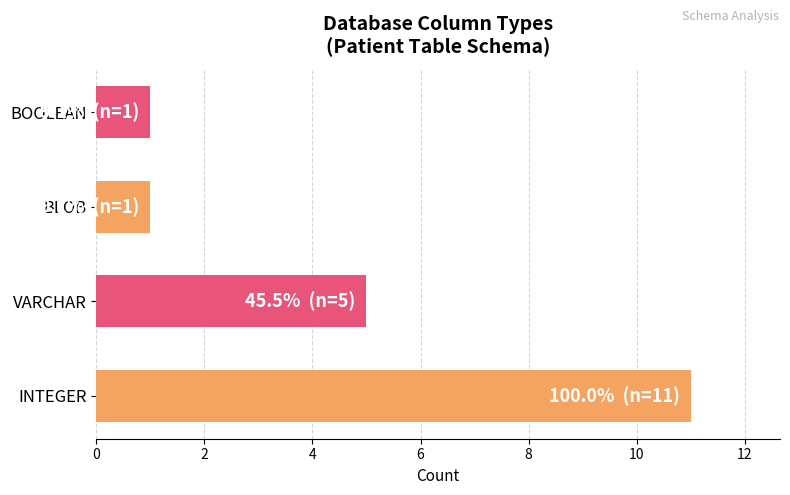

The value at BOOLEAN is 2. True or false?

False